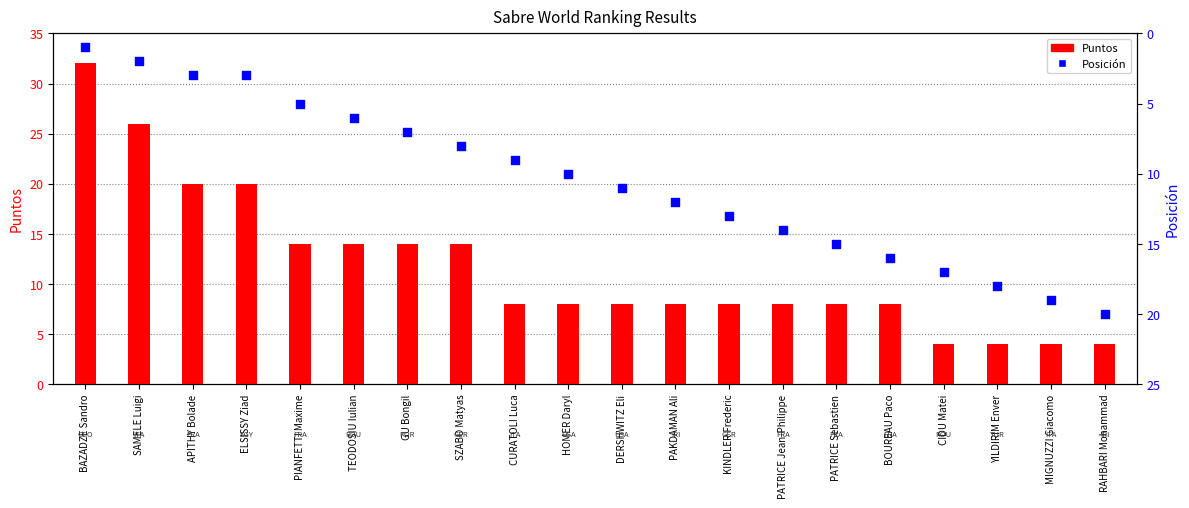

At which category is the sum across all series the highest?

BAZADZE Sandro